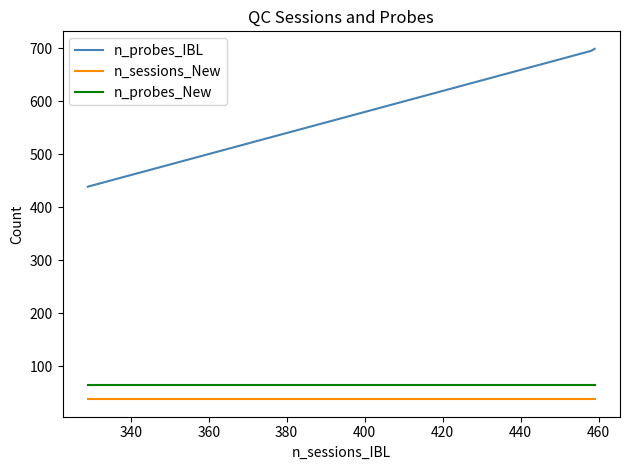

True or false: n_probes_IBL has a value of 1213 at 360.

False